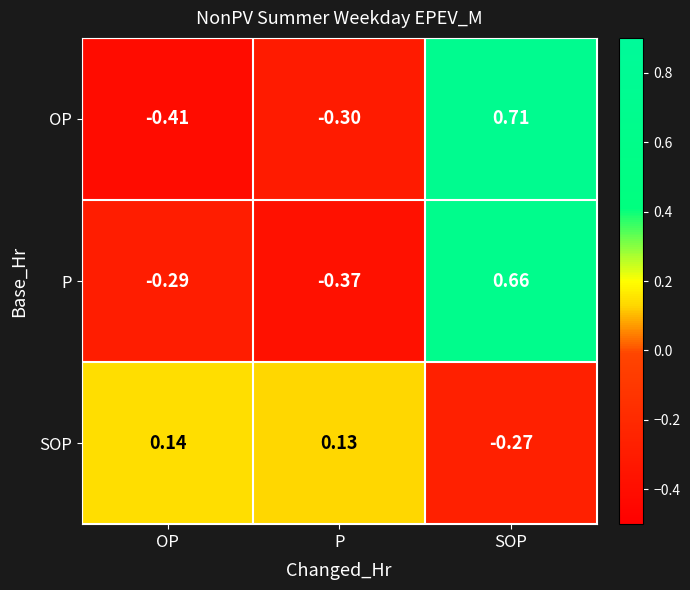

Which category has the lowest value across all series?

OP